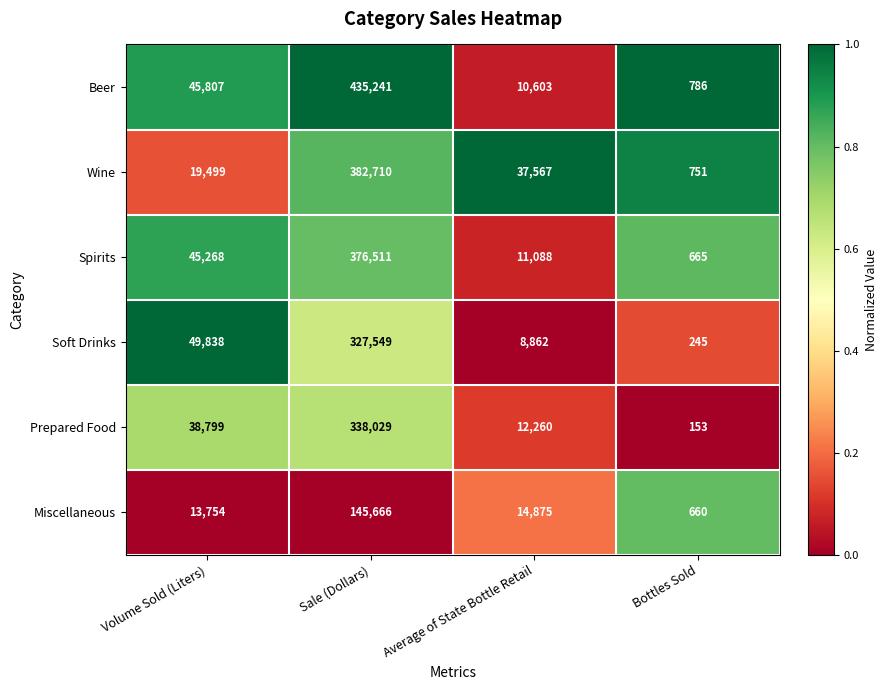

Where is Prepared Food nearest to the value 169091?

Volume Sold (Liters)